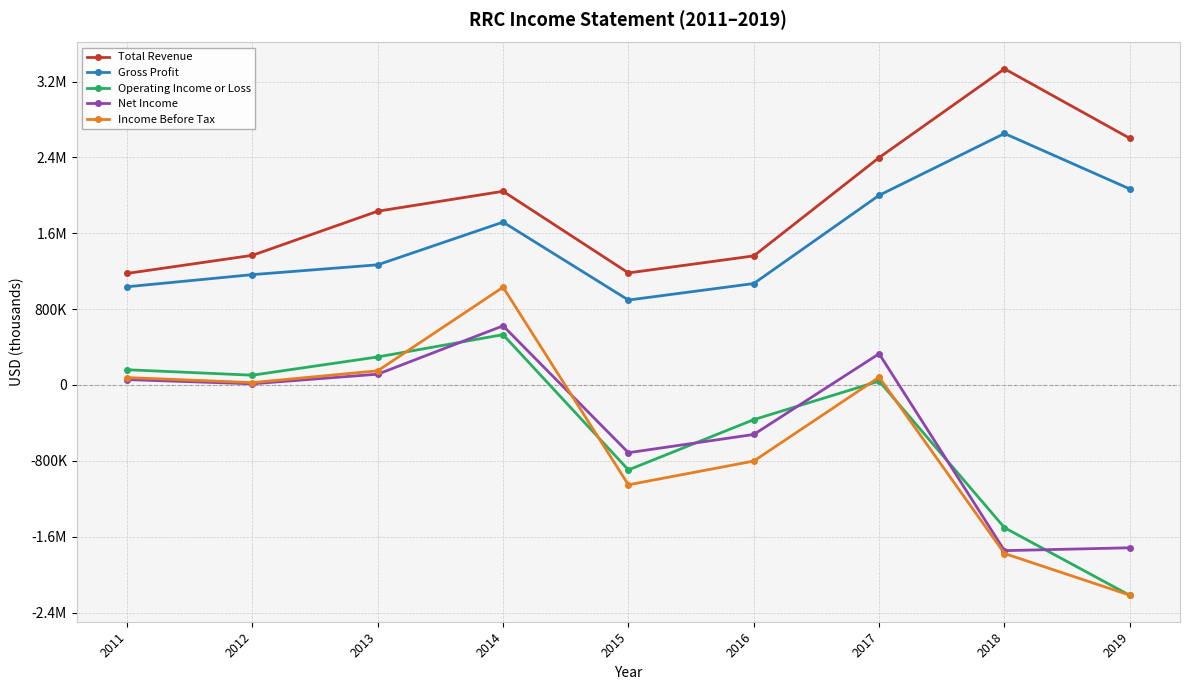

What is the minimum value shown in the chart?

-2218700